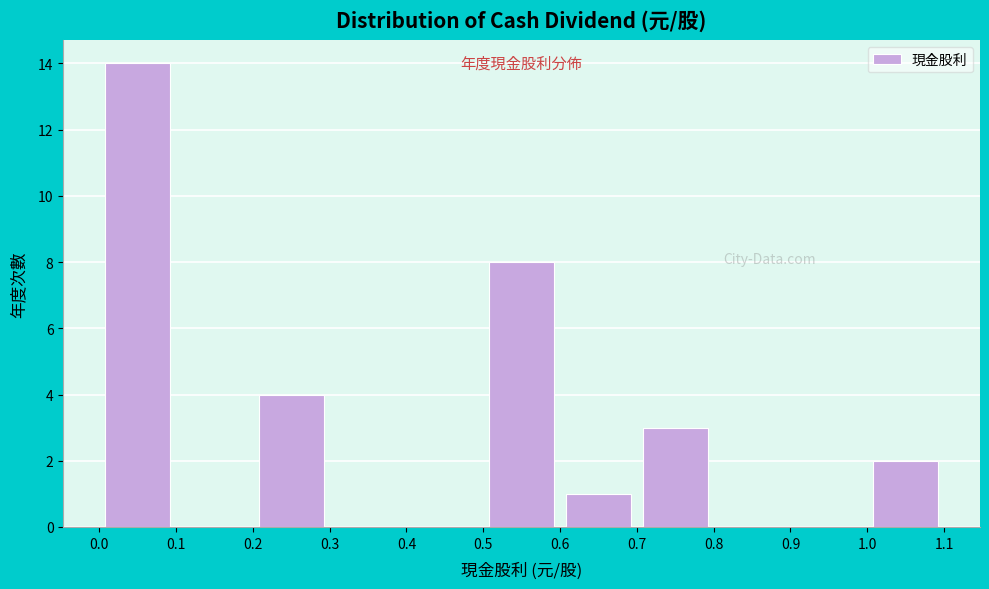

What is the height of the bar covering 0.6 to 0.7 on the x-axis? The values are not printed on the chart, so give them approximately, as read against the axis.

1